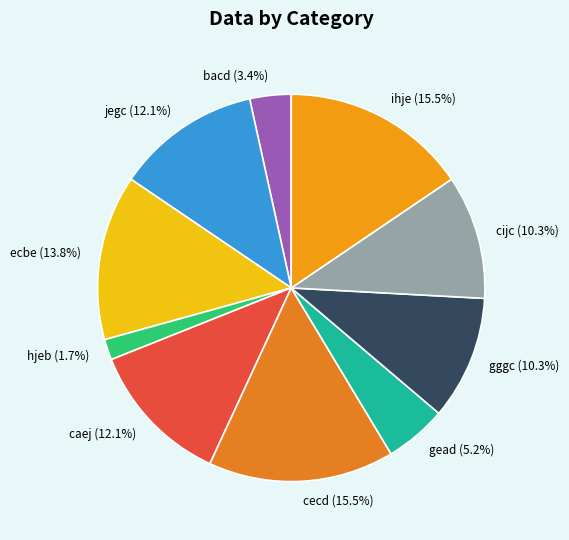

Count the number of slices in the pie.

10